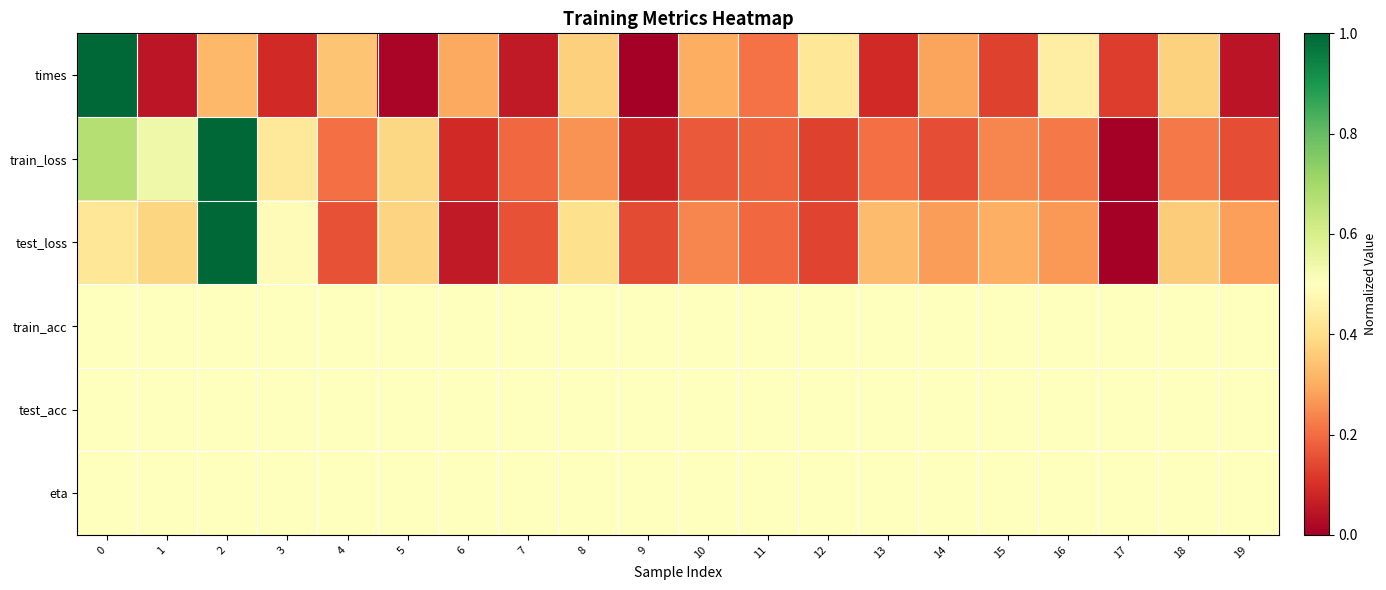

Rank the series at 18 from highest to lowest value.

train_acc, test_acc, eta, times, test_loss, train_loss